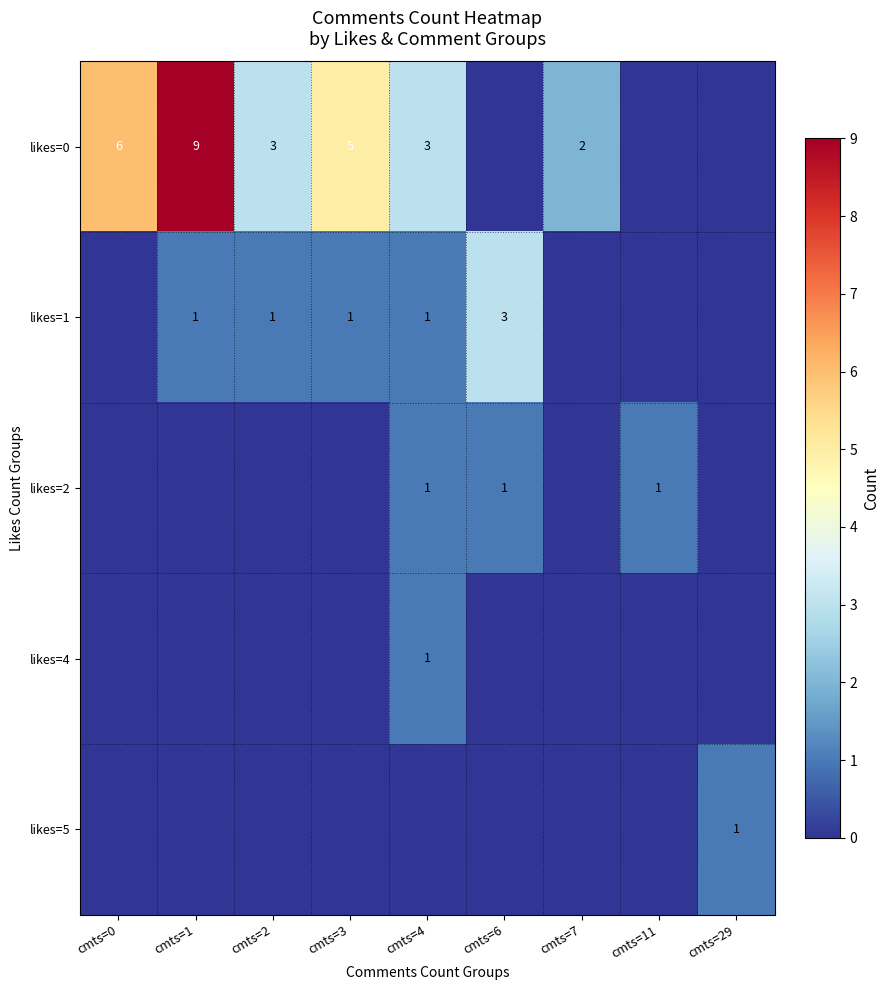

The value of likes=0 at cmts=3 is 5. True or false?

True